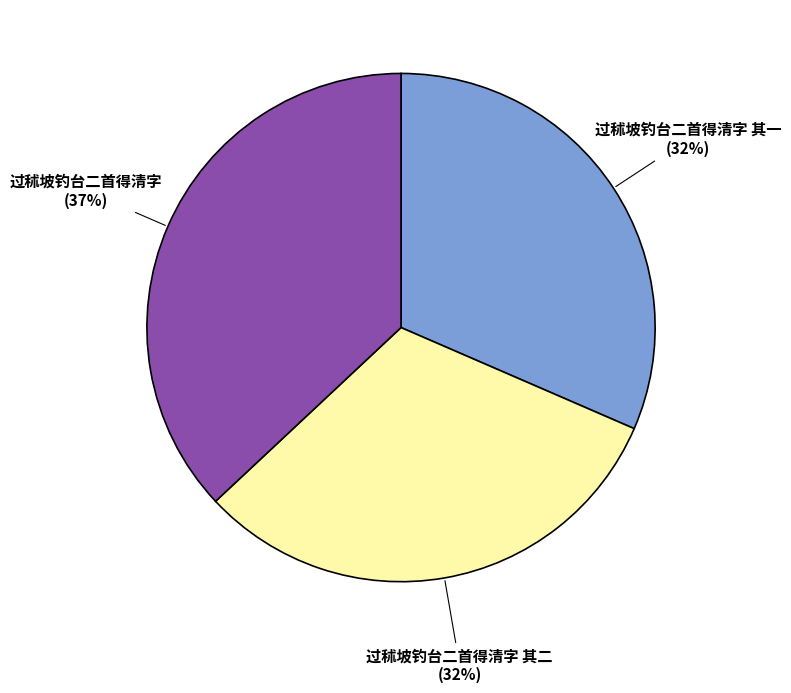

What is the ratio of the value at 过秫坡钓台二首得清字 其一 to the value at 过秫坡钓台二首得清字?

0.9